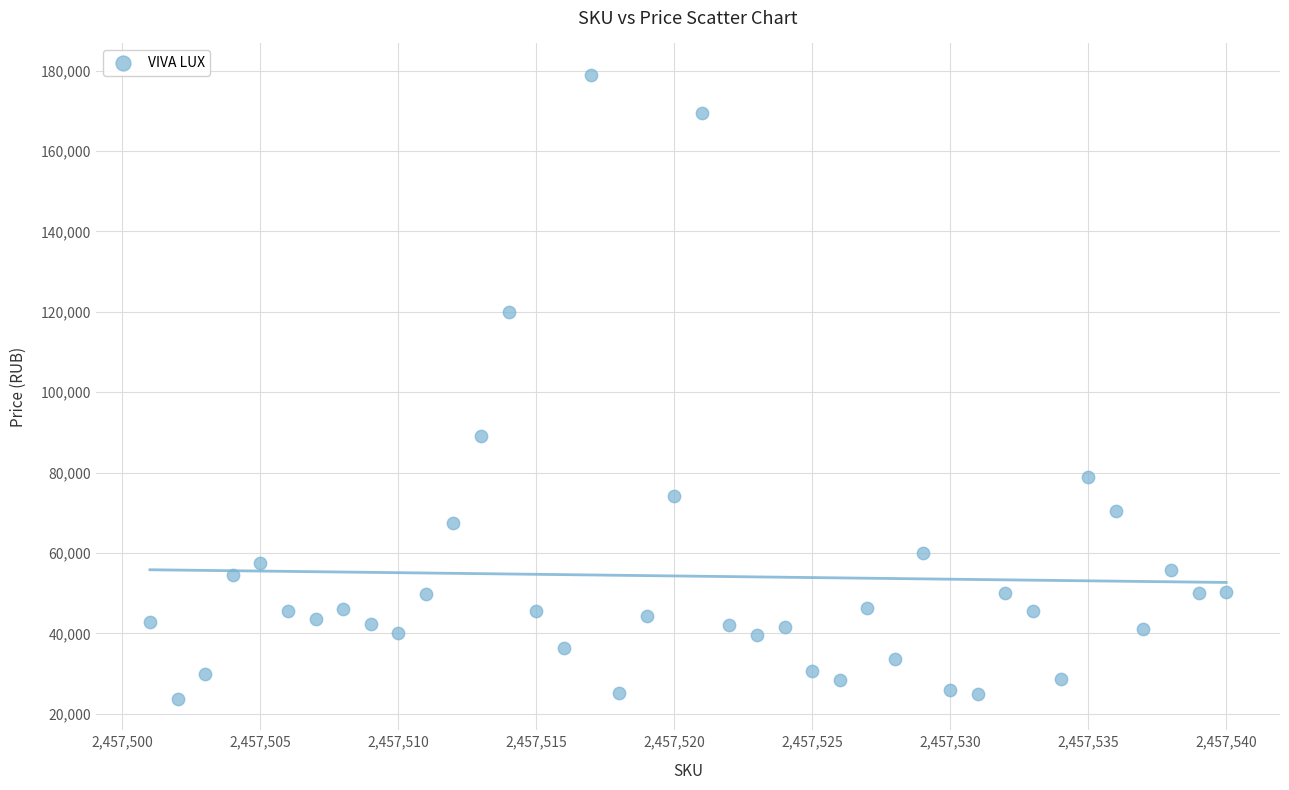

What is the range of Y values (max minus min)?

155343